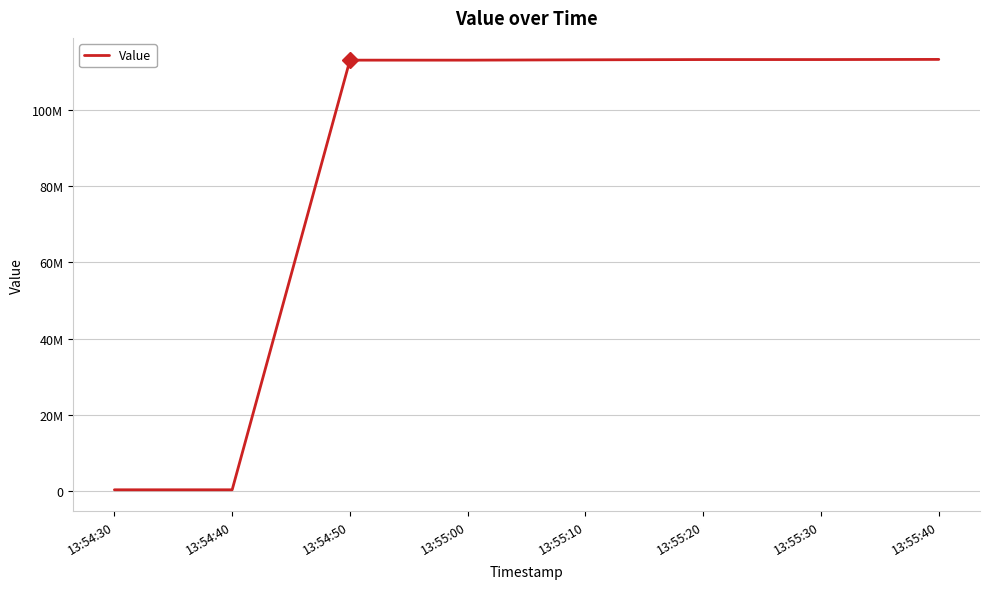

True or false: there are more than 1 points higher than both neighbors.

False